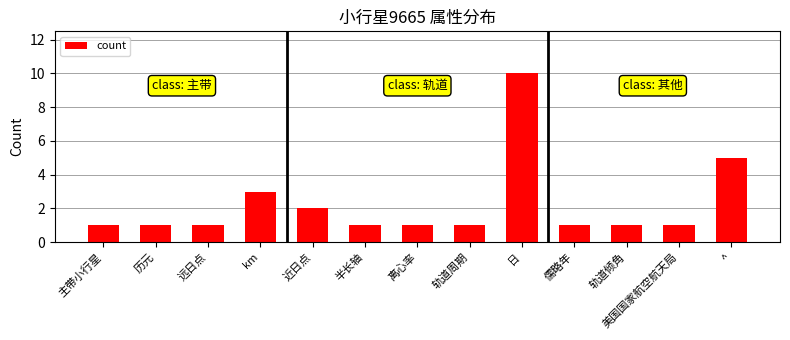

The chart shows a value of 2 at 近日点. True or false?

True